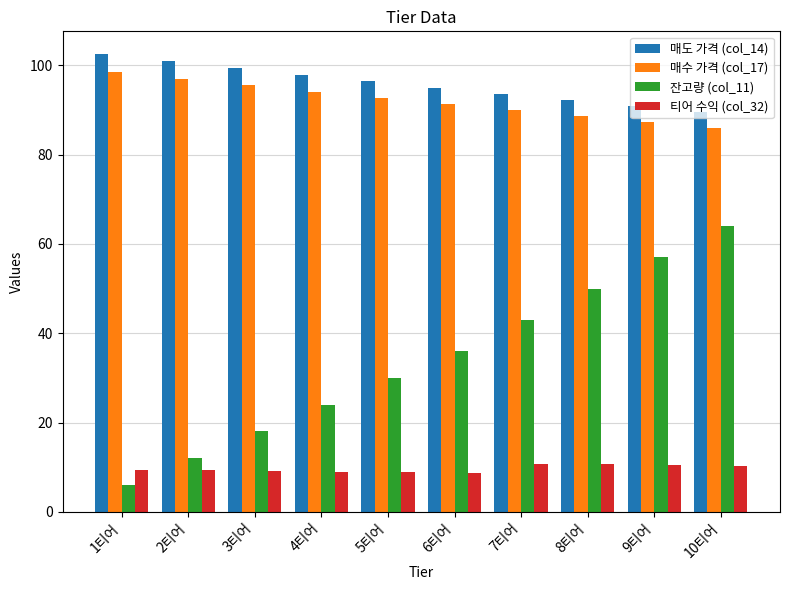

What is the label of the 1st bar from the right?

10티어